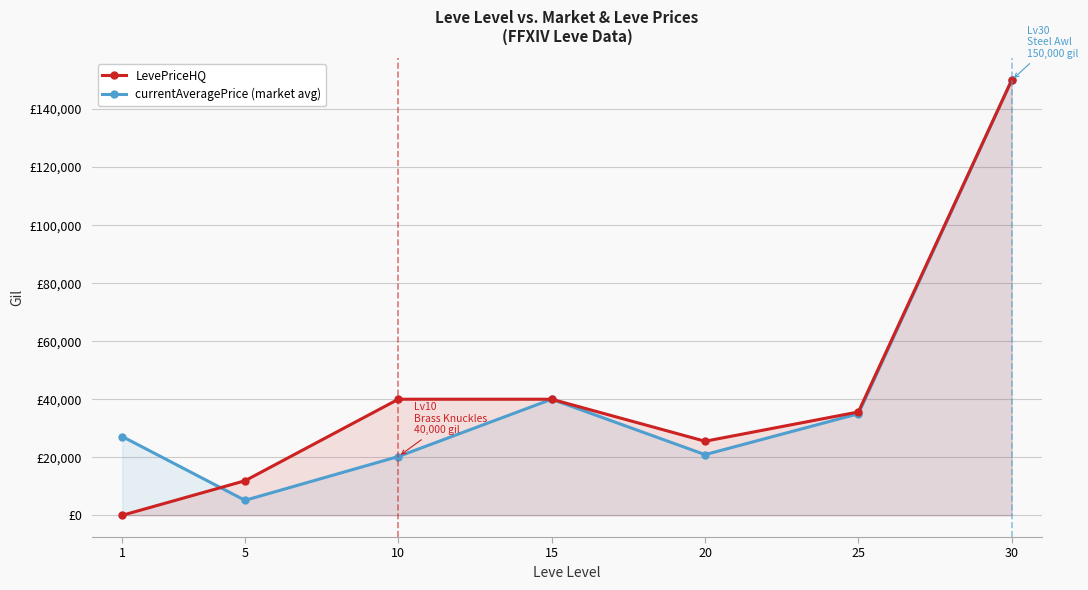

How many data points does each series have?

7